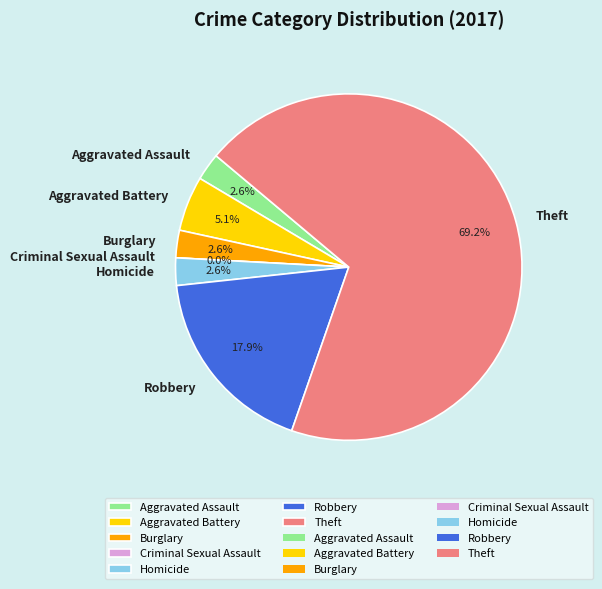

What is the smallest slice in the pie chart?

Criminal Sexual Assault